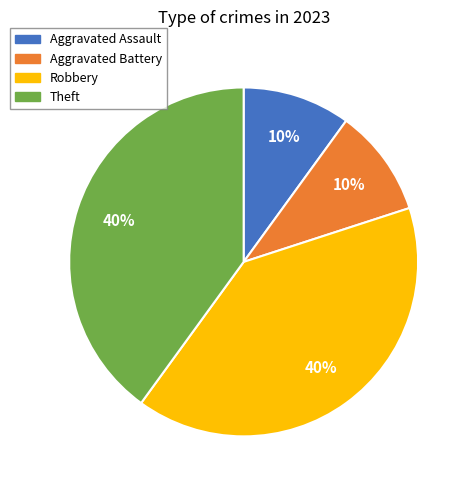

To the nearest percent, what is the difference between the largest and smallest slice percentages?

30%